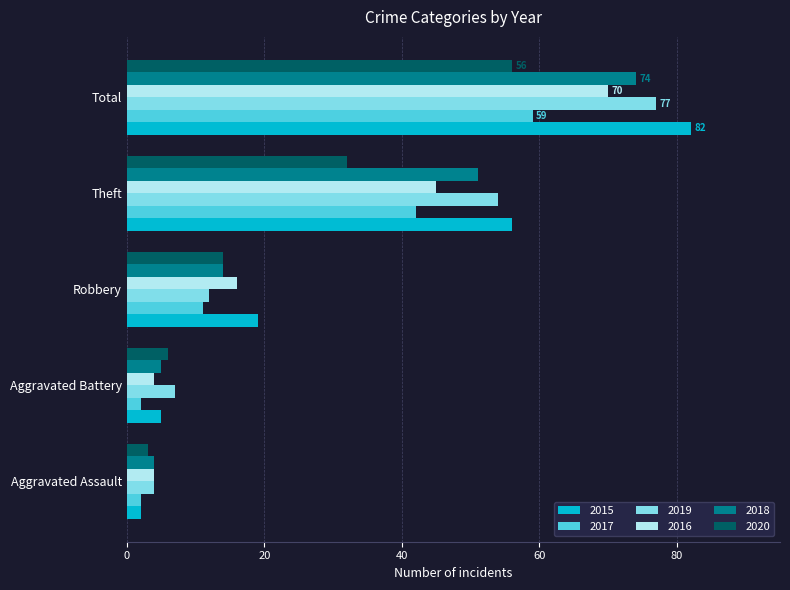

What is the minimum value for 2018?

4